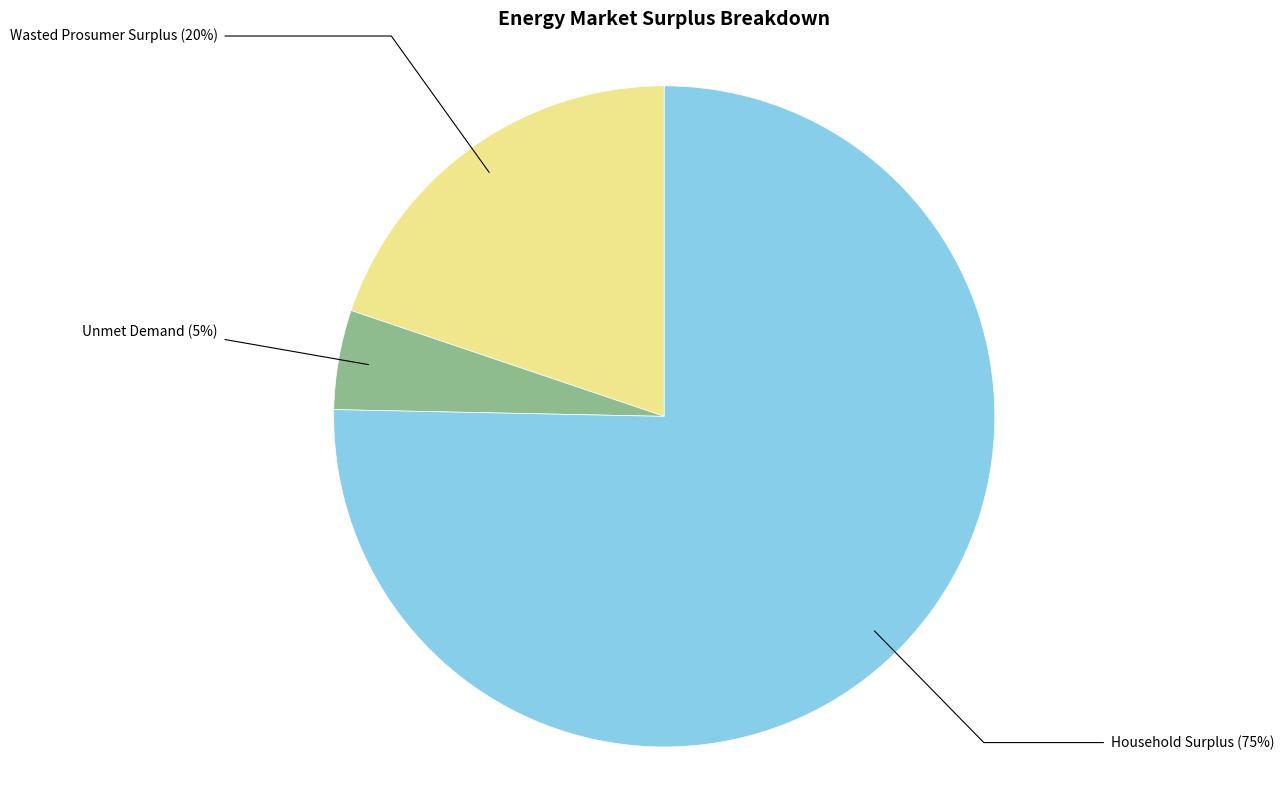

Combined, do Unmet Demand and Wasted Prosumer Surplus account for over 50%?

No